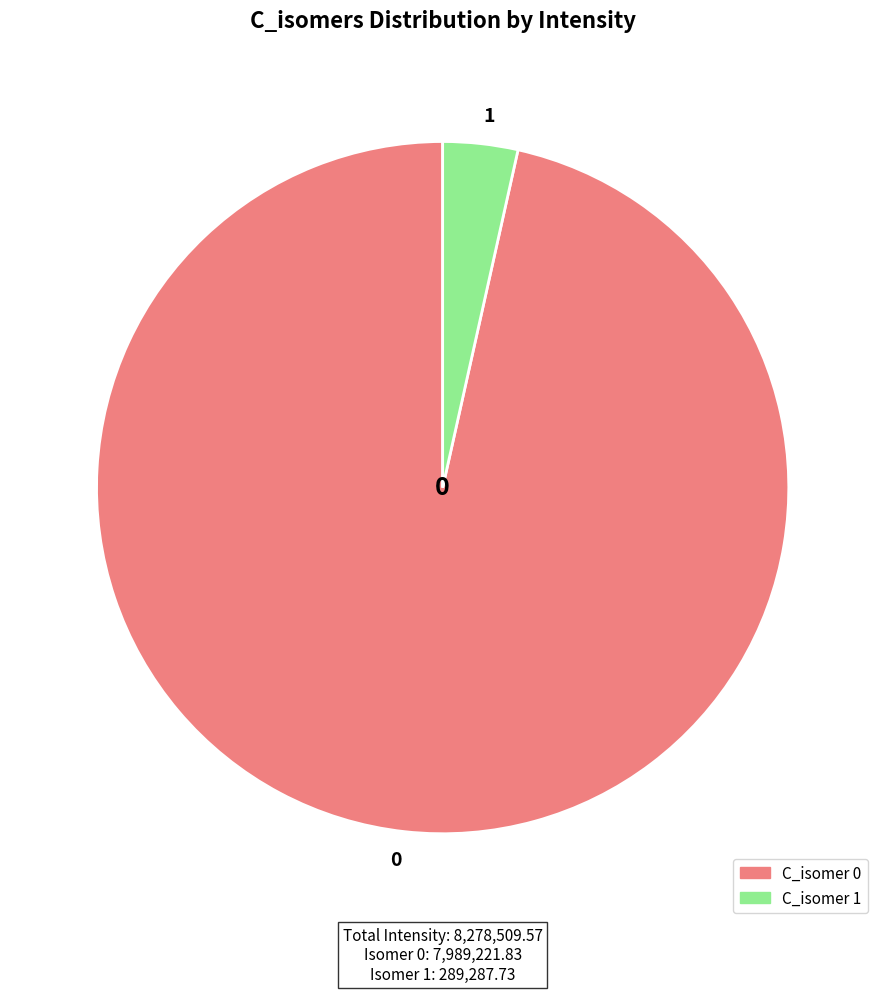

Rank the categories by value from lowest to highest.

1, 0